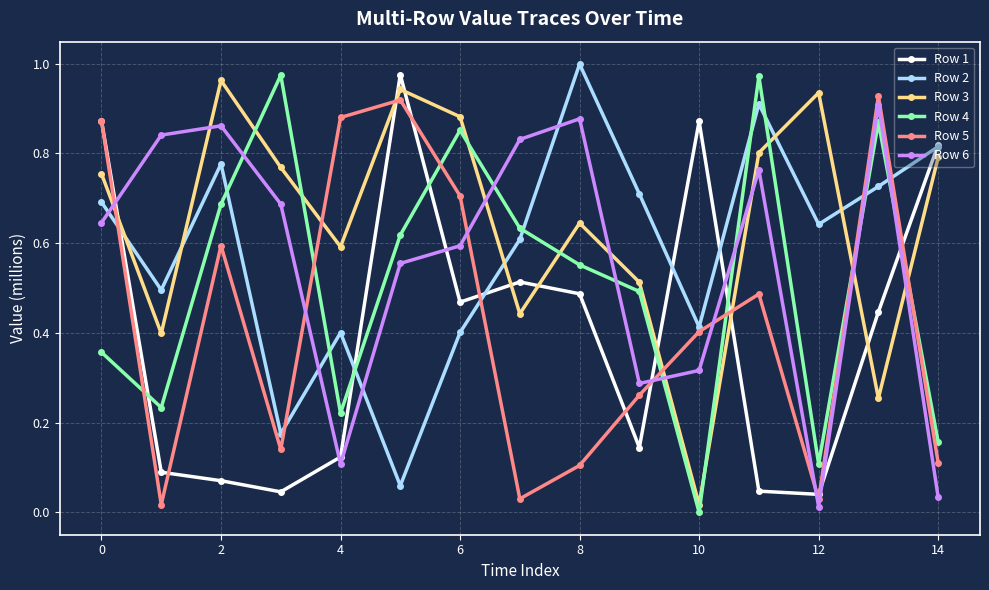

True or false: Row 1 has more than 1 interior local peaks.

True